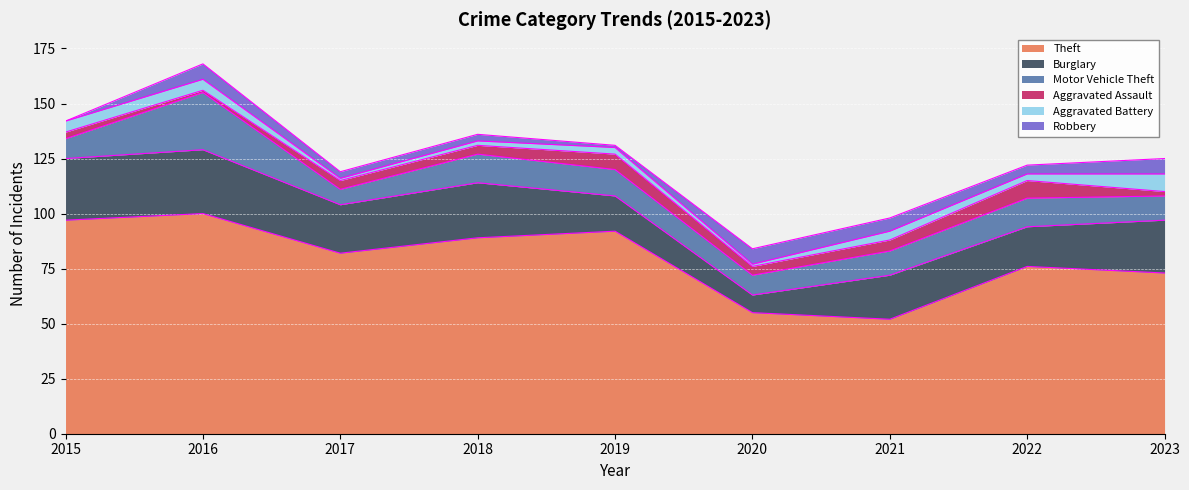

How many data points in Motor Vehicle Theft are above 11?

4